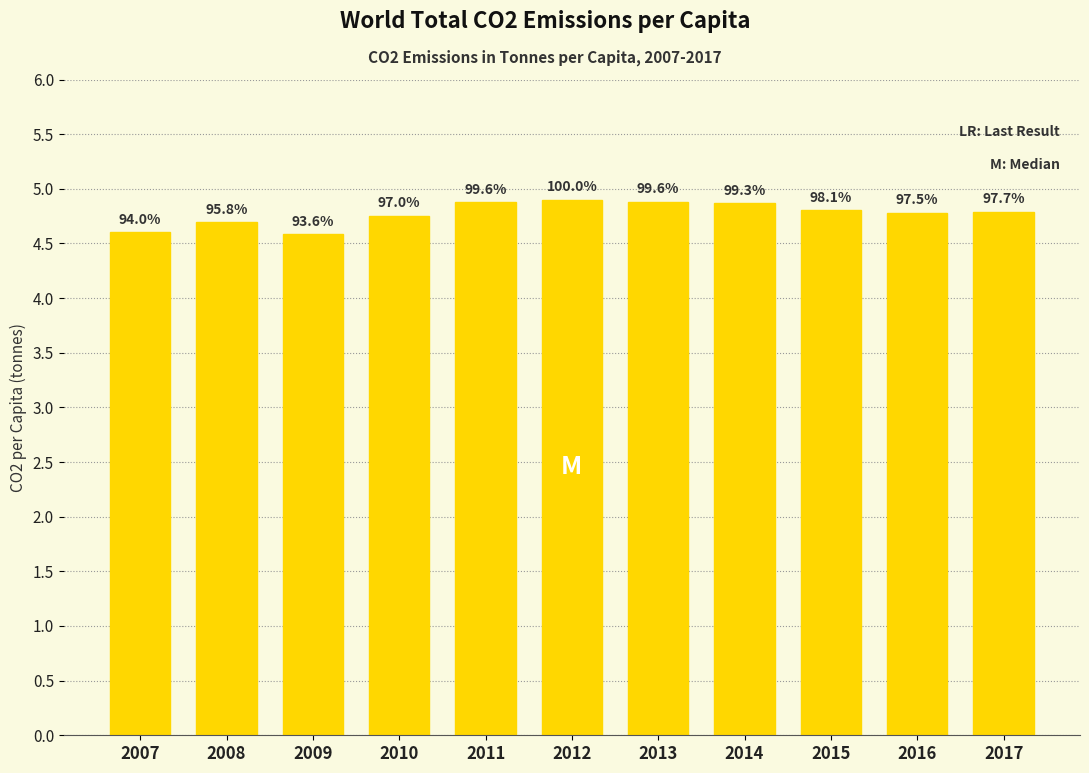

What is the value of the 5th bar from the left?

4.9